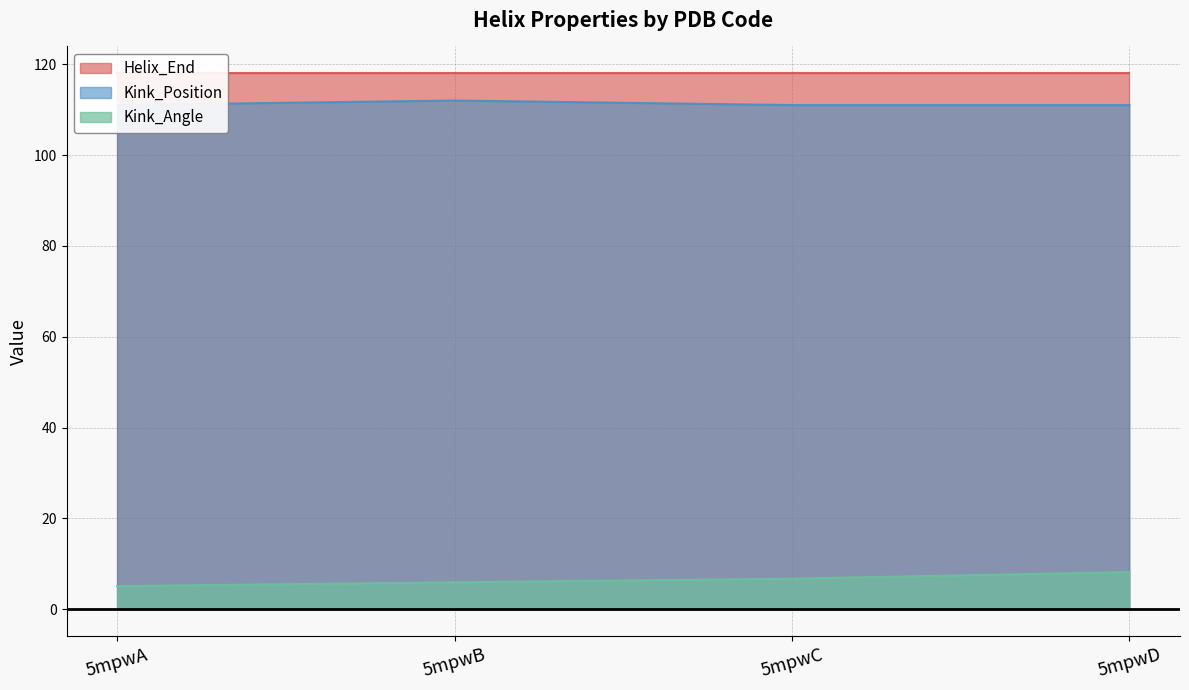

What is the spread (max minus min) of values at 5mpwB?

106.1